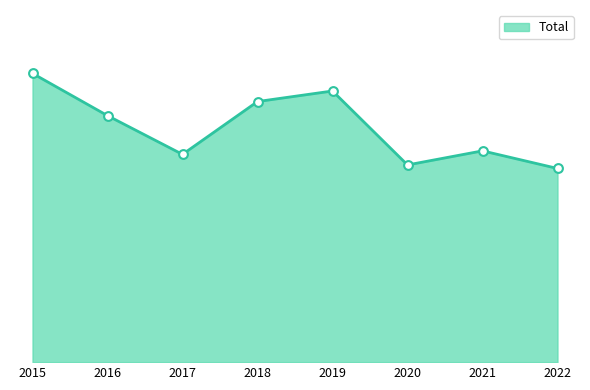

What is the change in value from 2021 to 2022?

-5